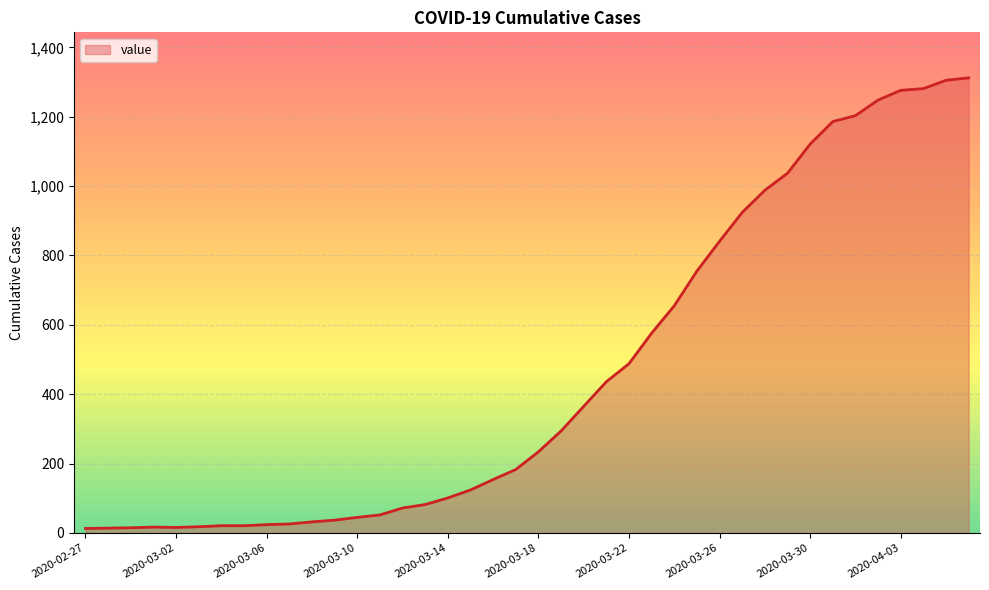

What is the greatest value displayed?

1312